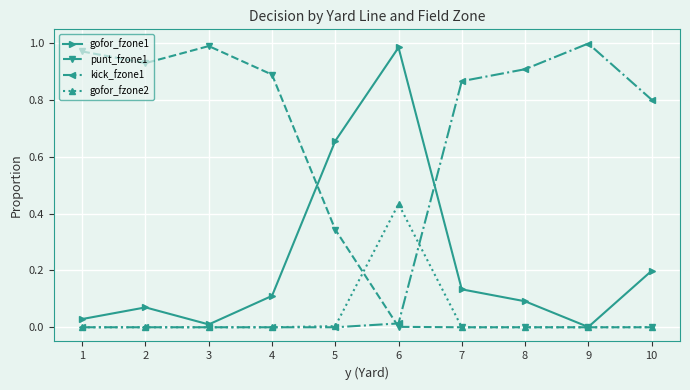

Which category has the highest value in the kick_fzone1 series?

9